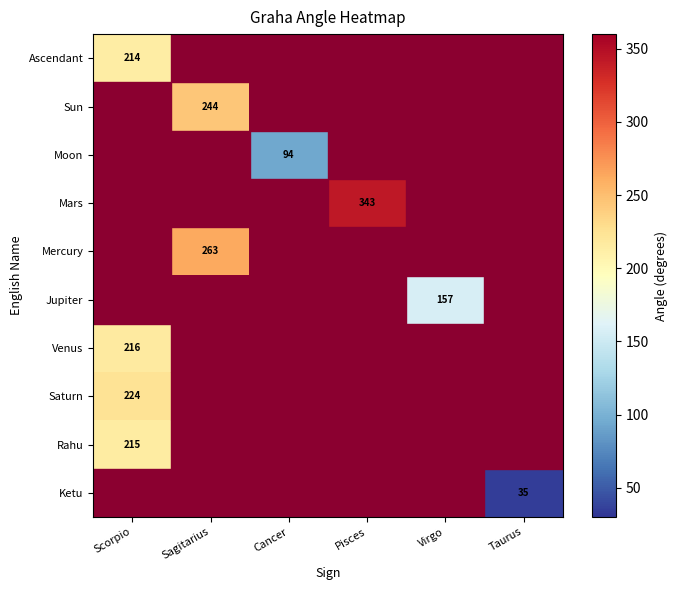

Is the value of Ketu at Taurus greater than the value of Ascendant at Scorpio?

No